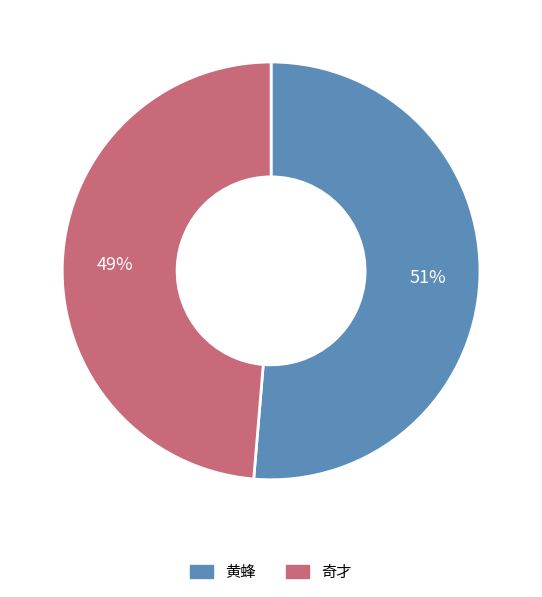

Which has a higher value, 奇才 or 黄蜂?

黄蜂